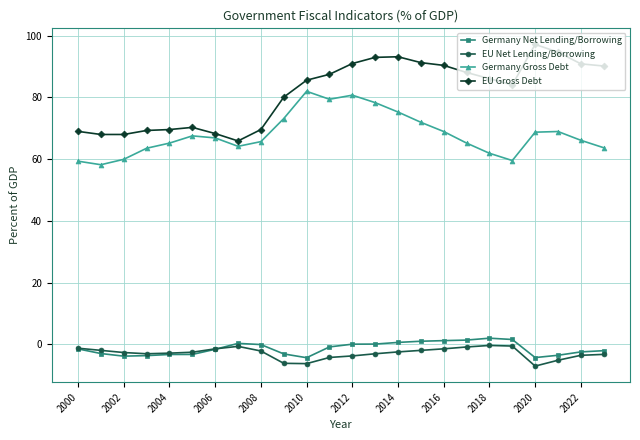

What is the value of the EU Gross Debt point at the 6th from the left?

70.3